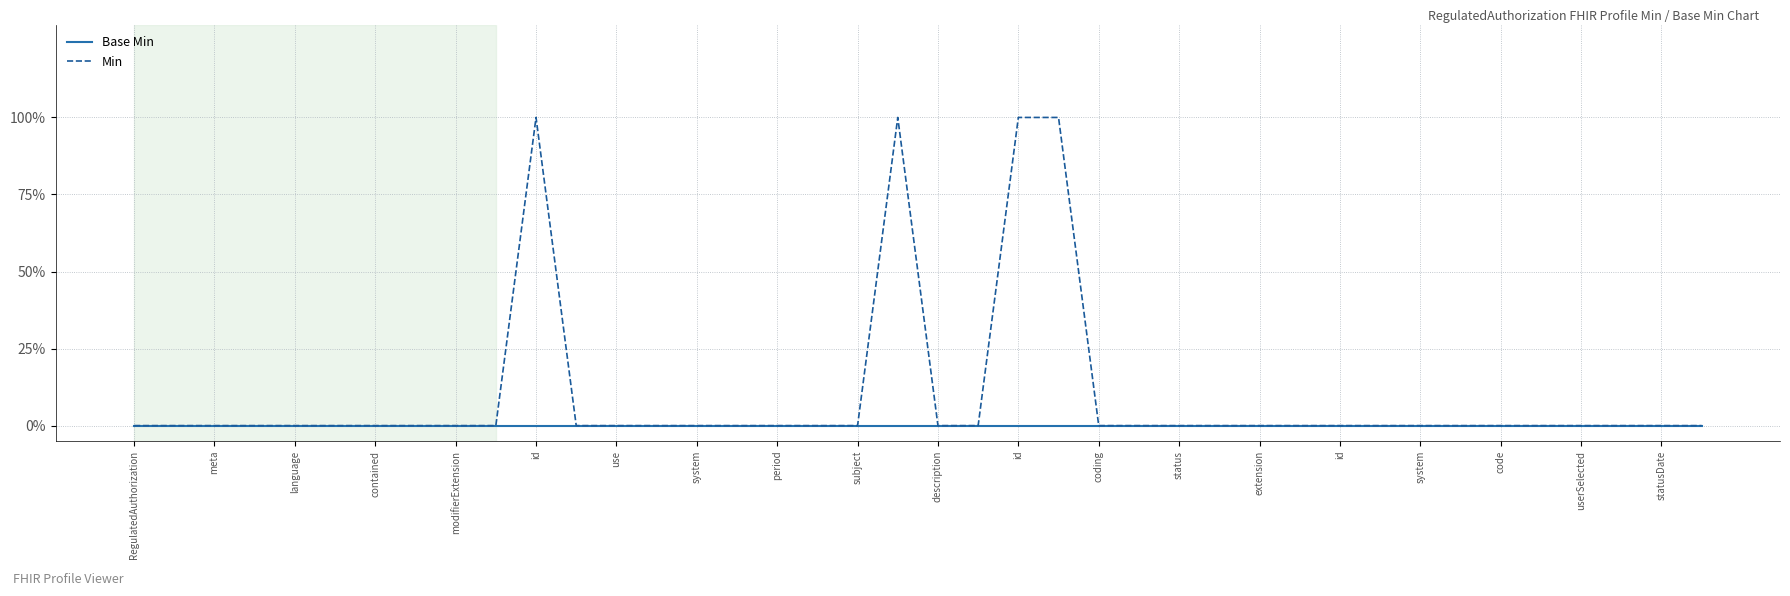

What are all the series names shown in the legend?

Base Min, Min